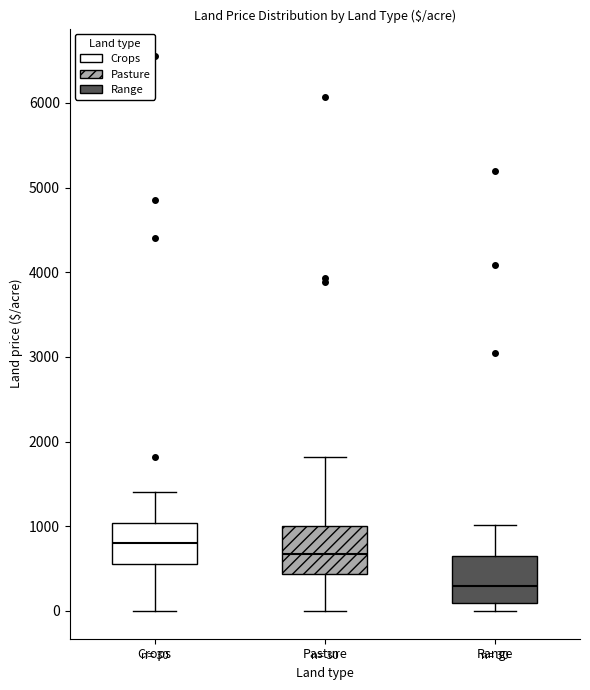

Which box has the highest median line?

Crops